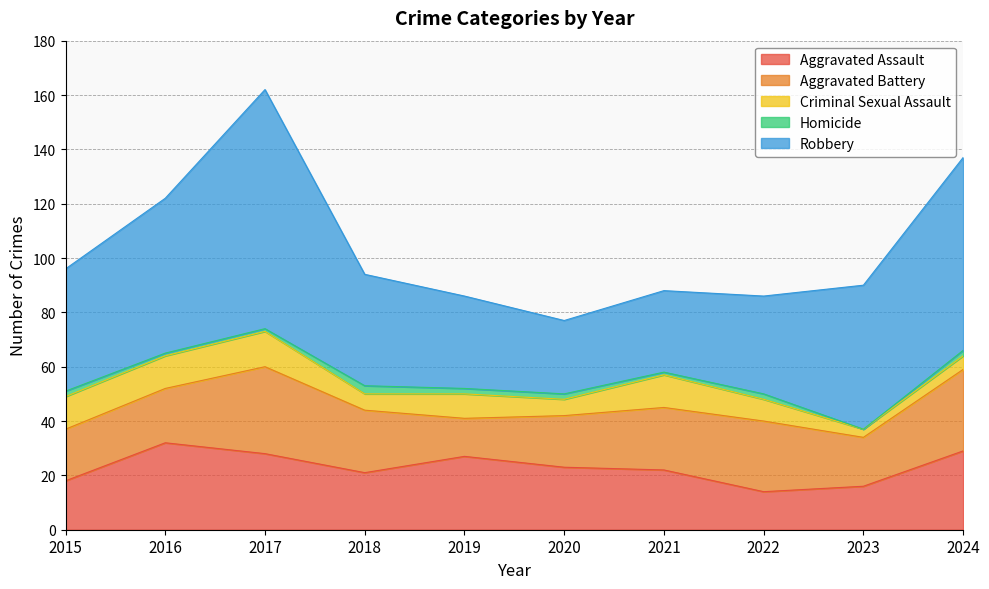

The Aggravated Battery series shows 10 at 2016. True or false?

False